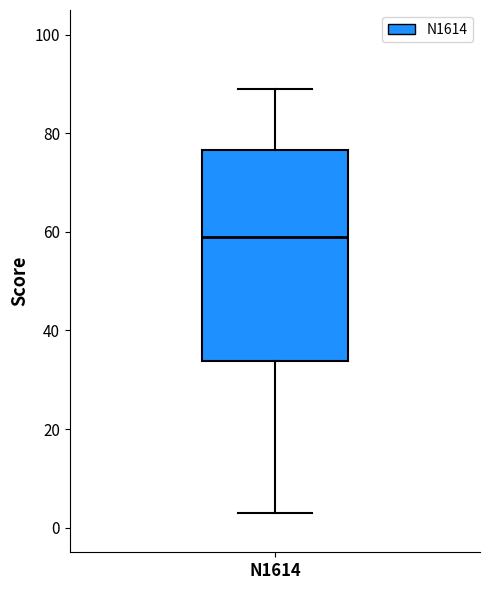

Read this box plot against the y-axis: the position of the median line, the range covered by the box, and the ends of both whiskers. The values are not printed on the chart, so give them approximately, as read against the axis.

median 60, box 34 to 76, whiskers 4 to 90